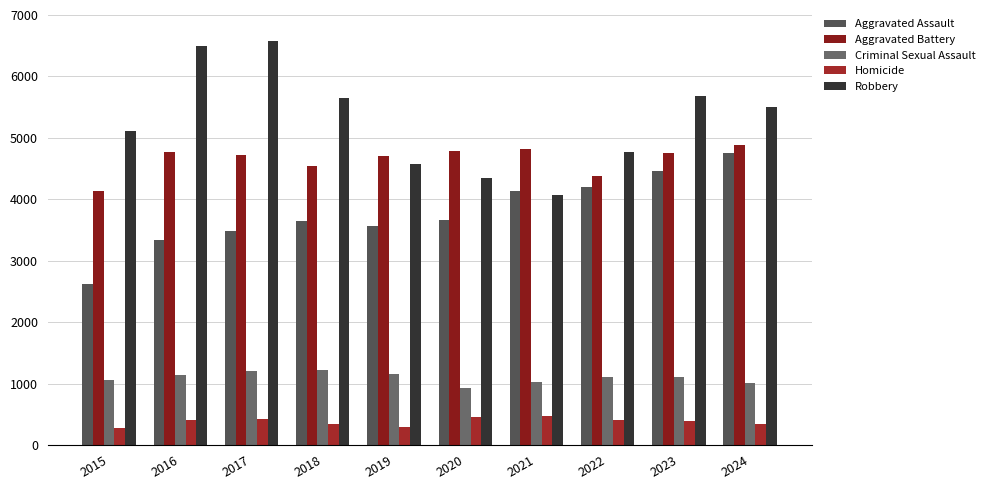

What is the value of the Aggravated Battery bar at the 3rd from the left?

4715